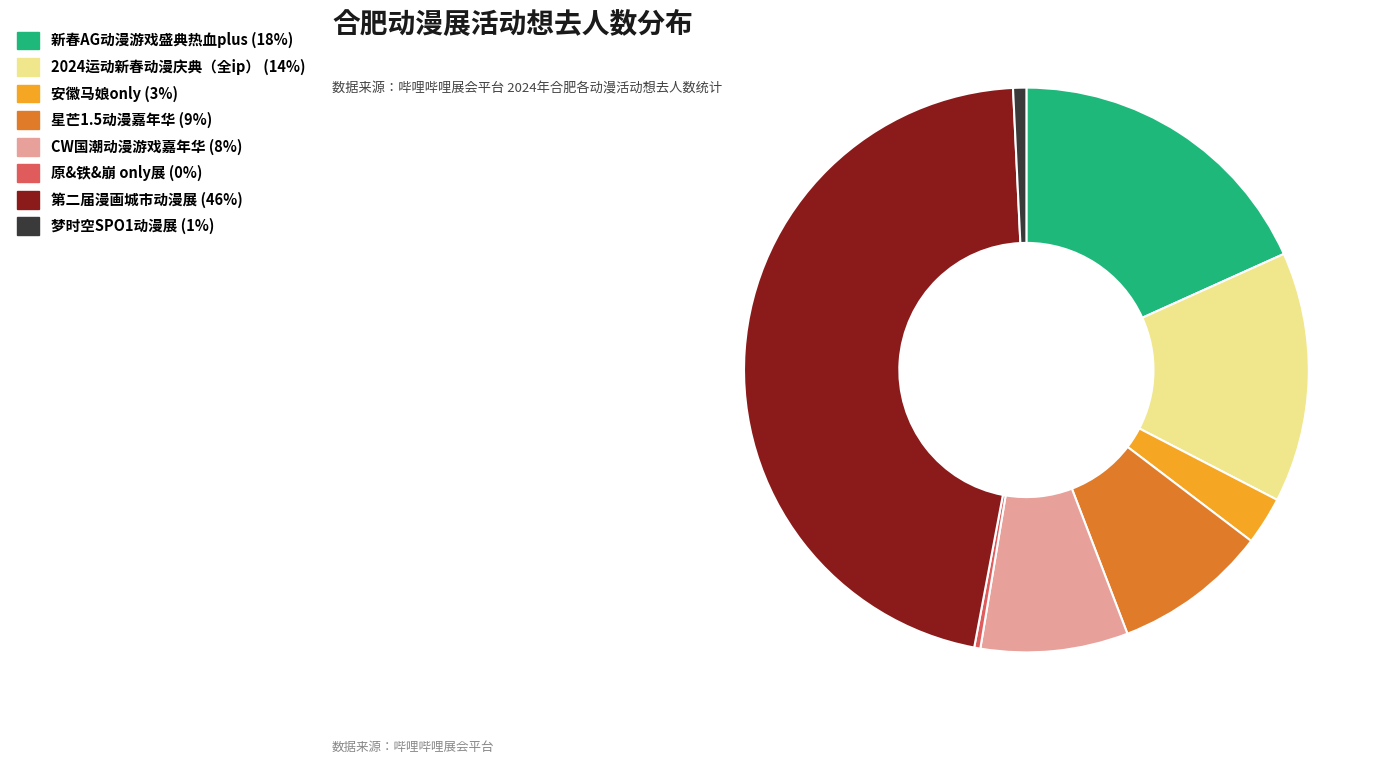

What is the largest slice in the pie chart?

第二届漫画城市动漫展